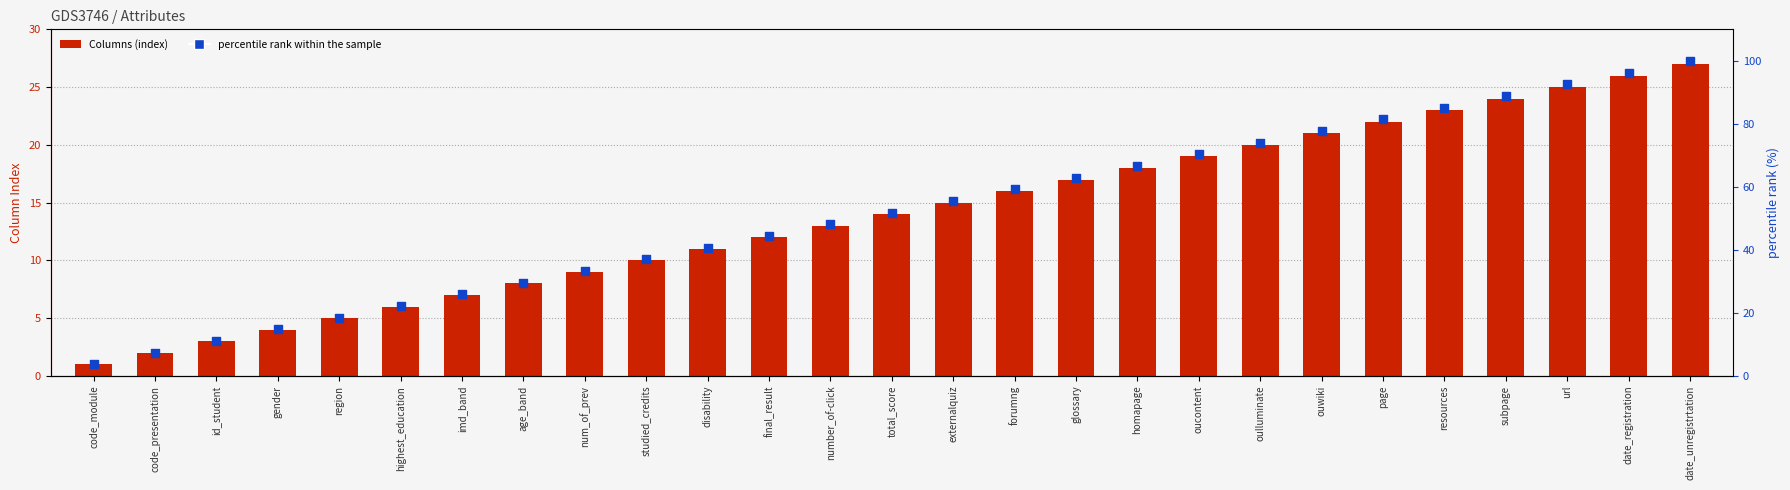

Which series has the largest Y range (max minus min)?

percentile rank within the sample